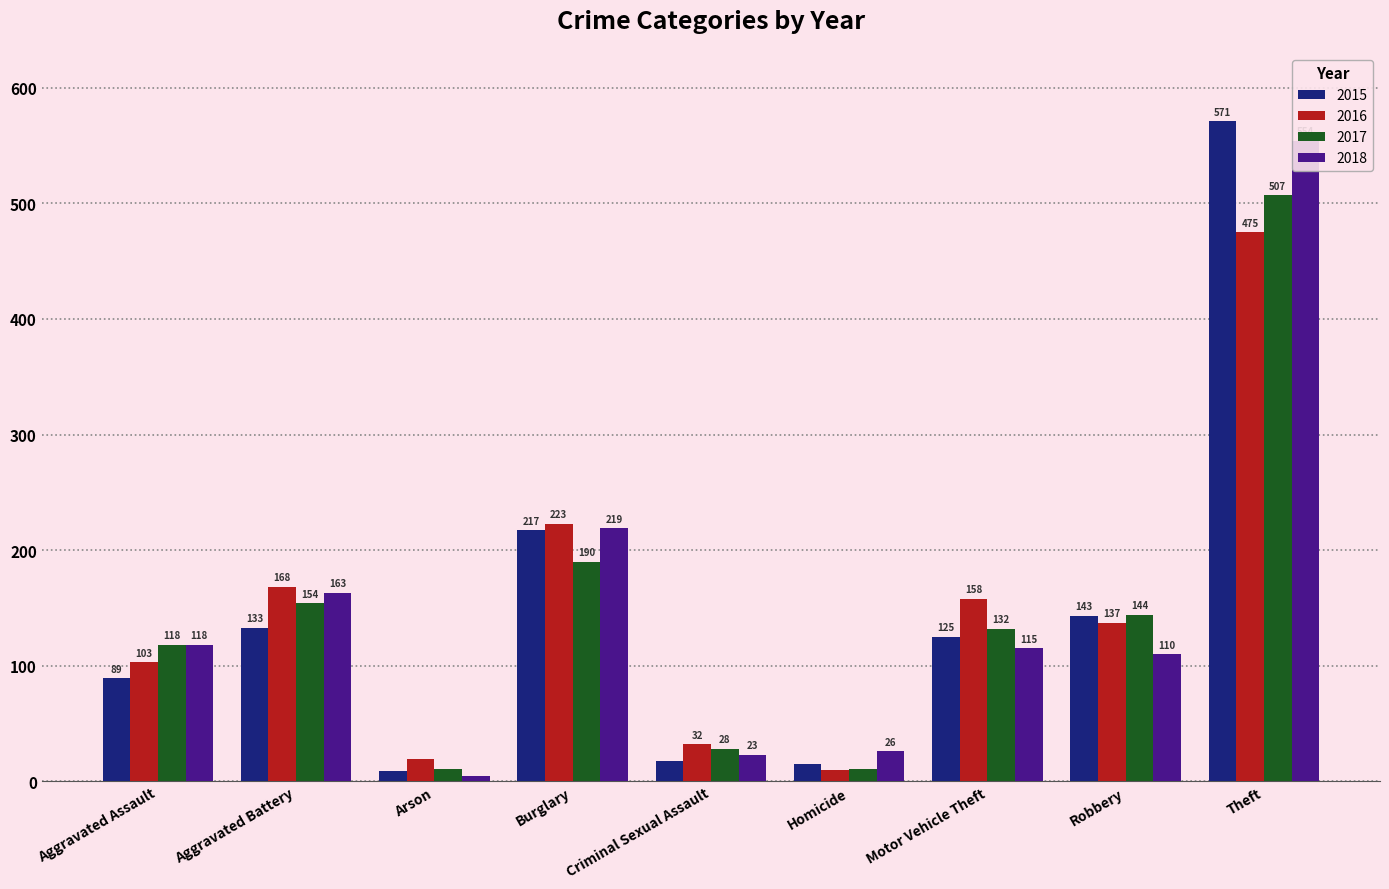

Reading left to right, list all the values displayed in this chart.

2015: 89	133	9	217	18	15	125	143	571
2016: 103	168	19	223	32	10	158	137	475
2017: 118	154	11	190	28	11	132	144	507
2018: 118	163	5	219	23	26	115	110	554